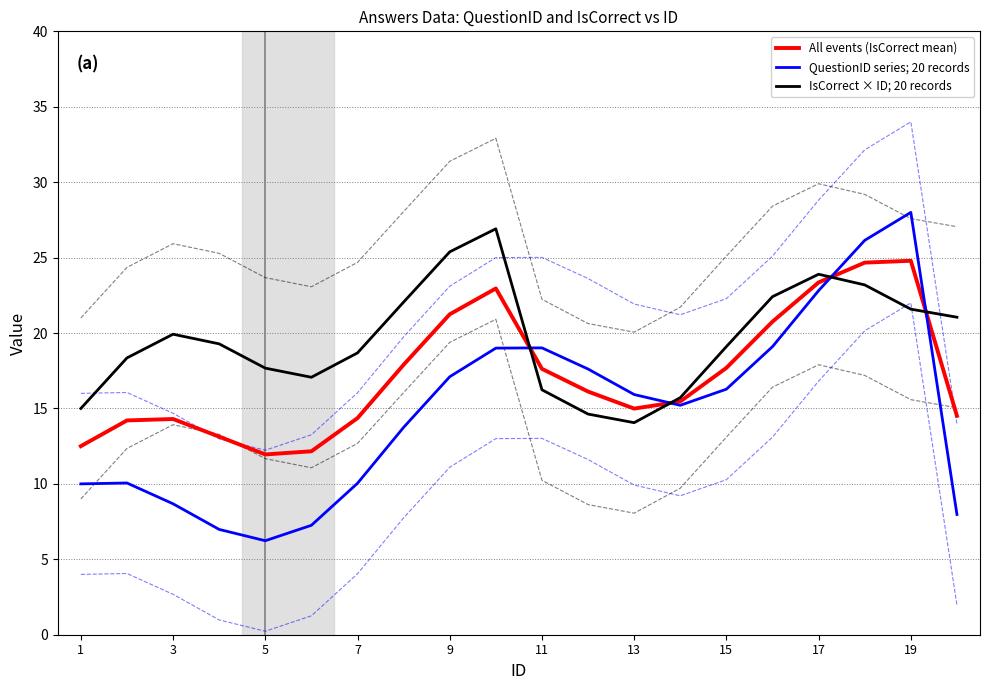

What is the sum of the QuestionID series; 20 records values at 9 and 19?

45.1